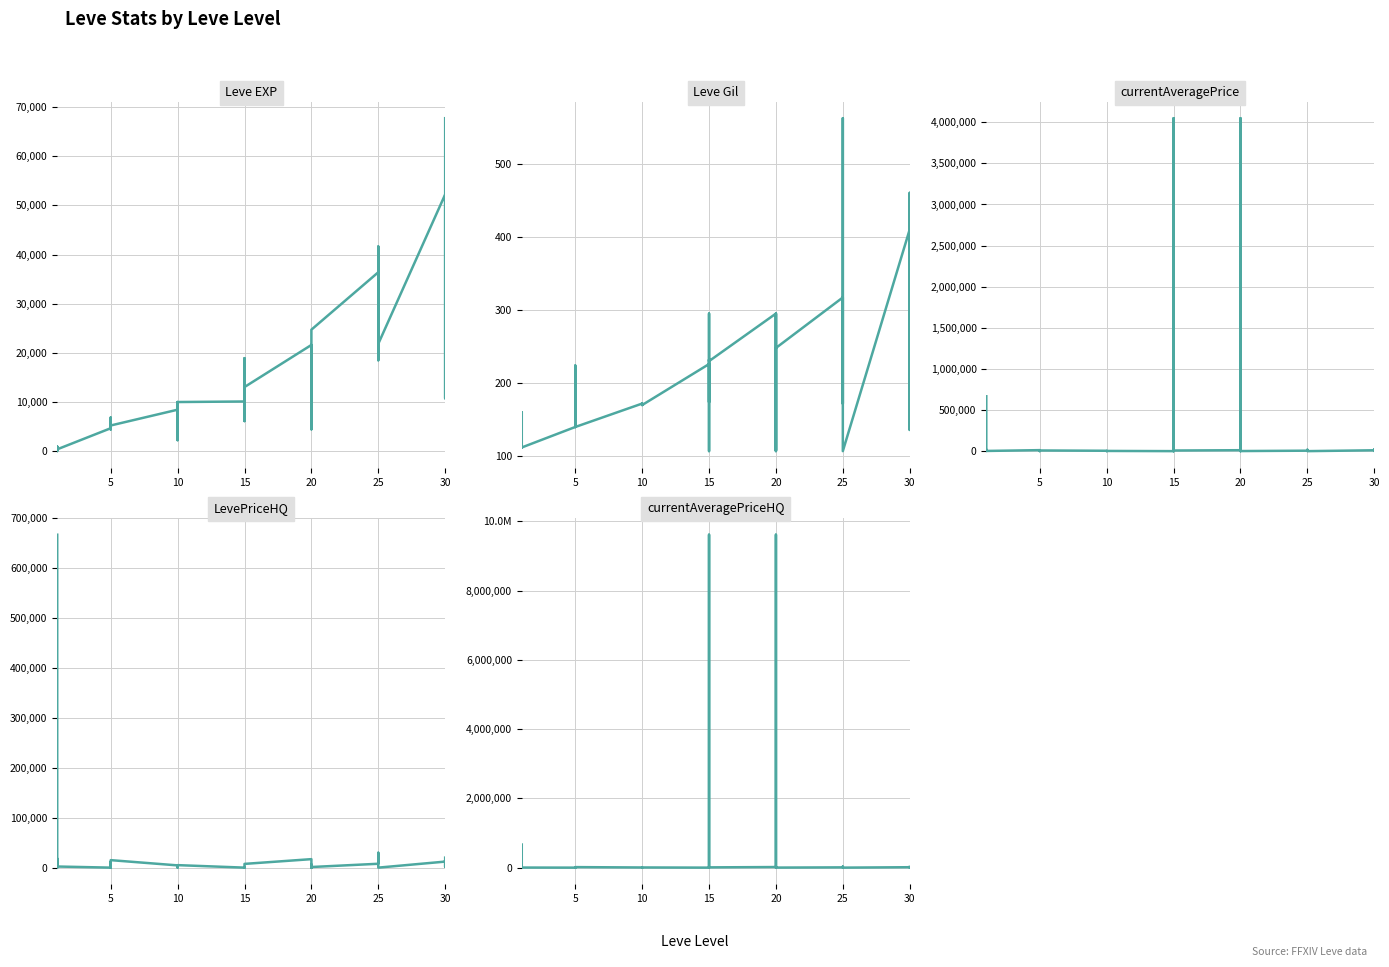

True or false: currentAveragePrice has a value of 2980 at 5.

True